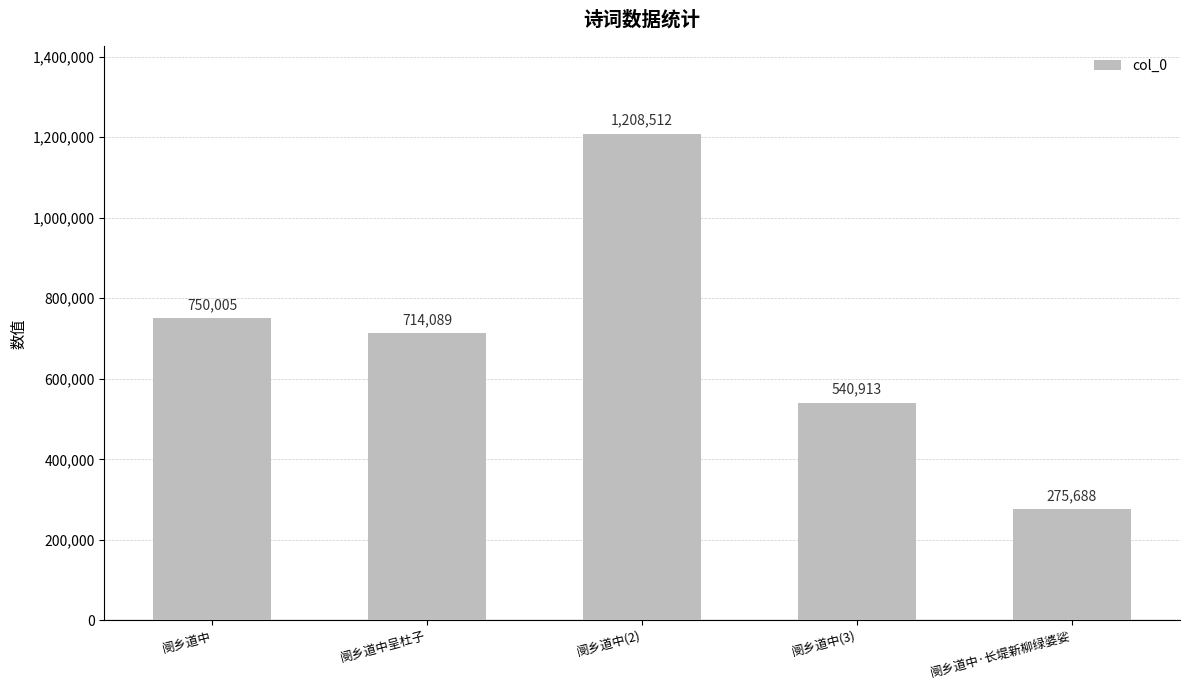

How many data points does each series have?

5